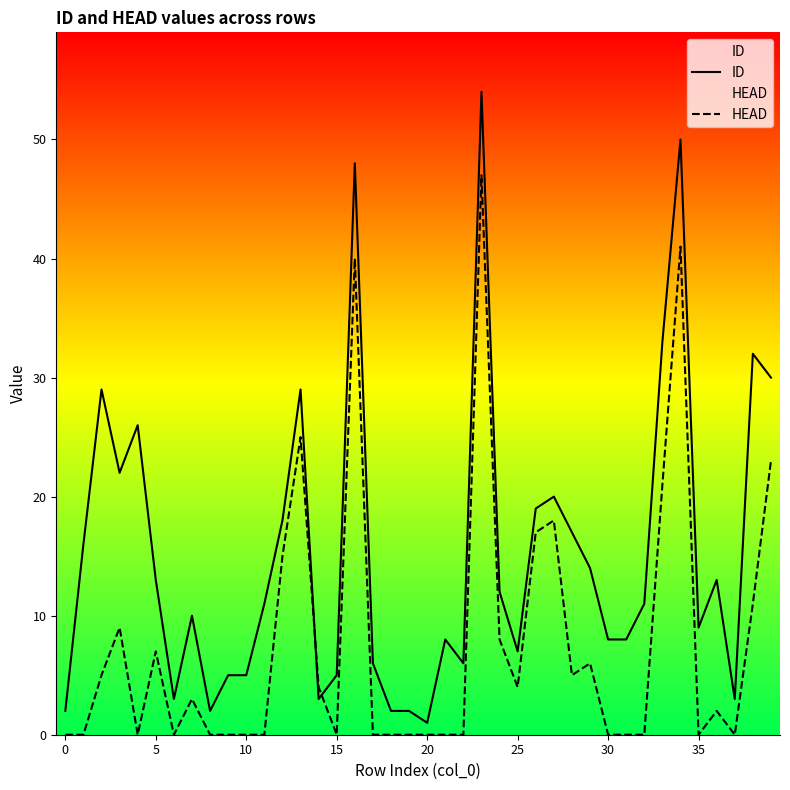

Reading right to left, extract all data points from this chart.

ID: 30	32	3	13	9	50	33	11	8	8	14	17	20	19	7	12	54	6	8	1	2	2	6	48	5	3	29	18	11	5	5	2	10	3	13	26	22	29	16	2
HEAD: 23	11	0	2	0	41	21	0	0	0	6	5	18	17	4	8	47	0	0	0	0	0	0	40	0	4	25	15	0	0	0	0	3	0	7	0	9	5	0	0